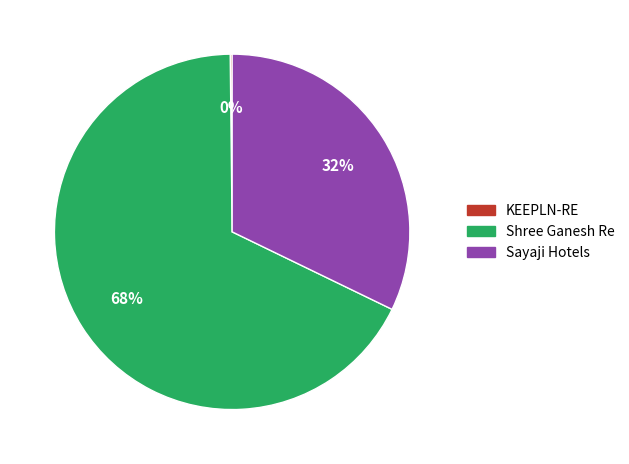

What percentage is the Sayaji Hotels slice, to the nearest percent?

32%